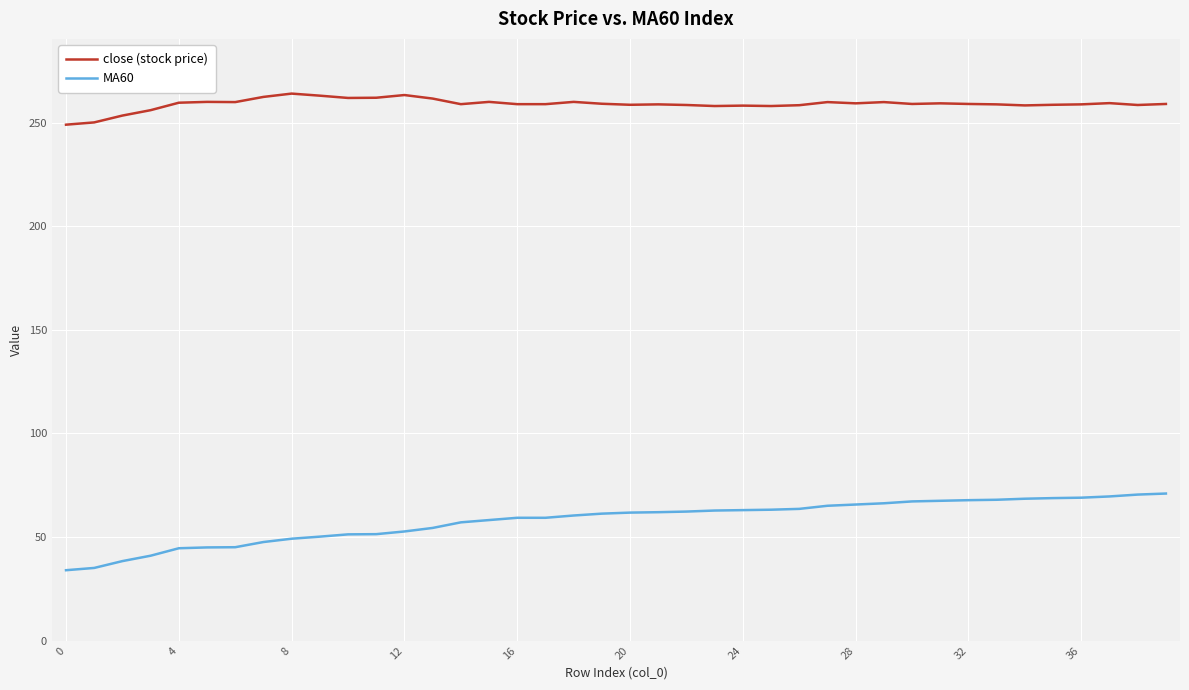

Which series has the largest total across all categories?

close (stock price)